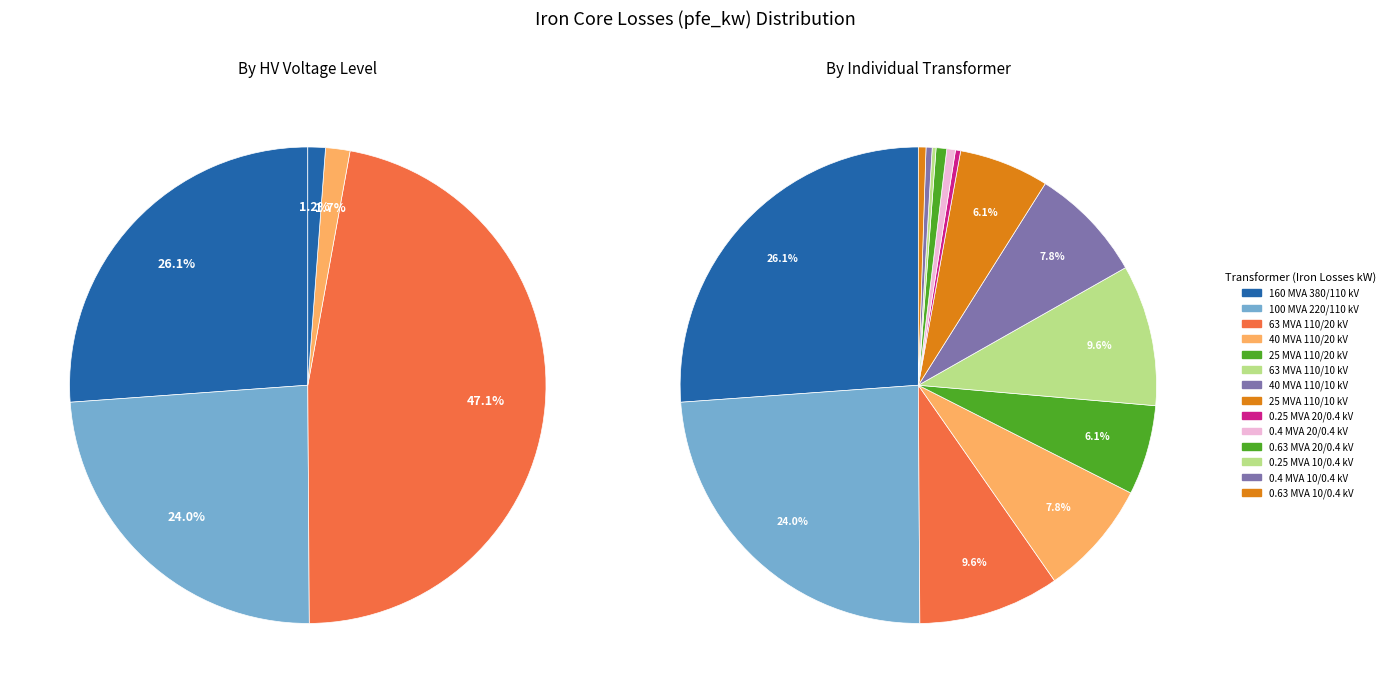

How many segments does this pie chart have?

14